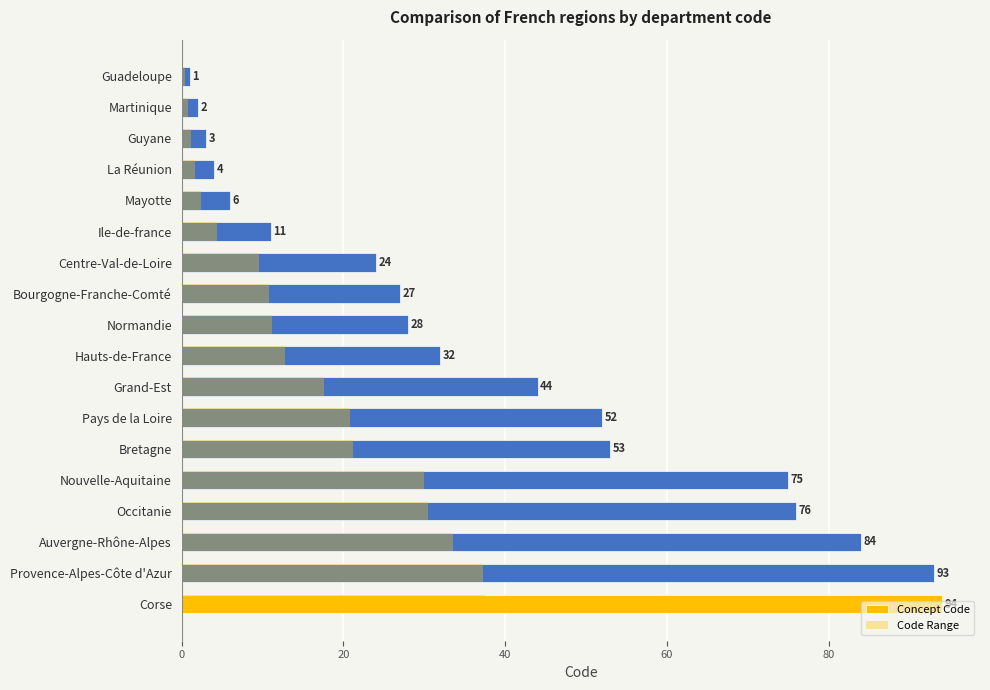

What is the average value of the Code Range series?

15.8